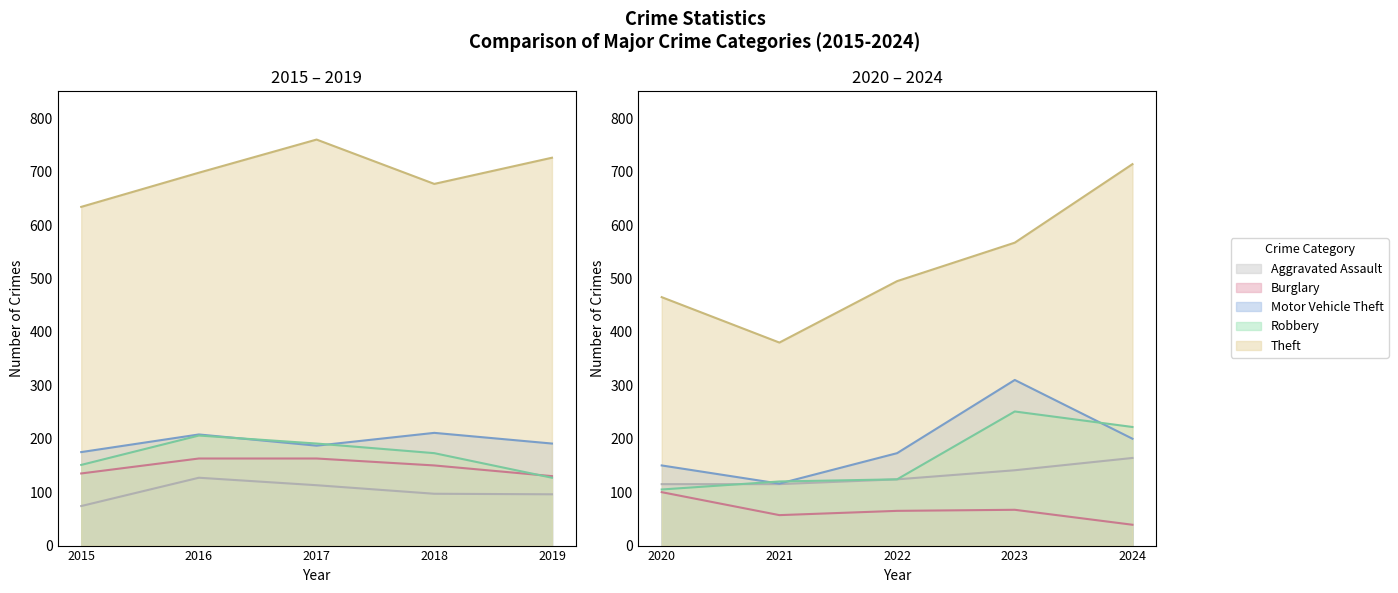

At how many categories does at least one series exceed 547?

7